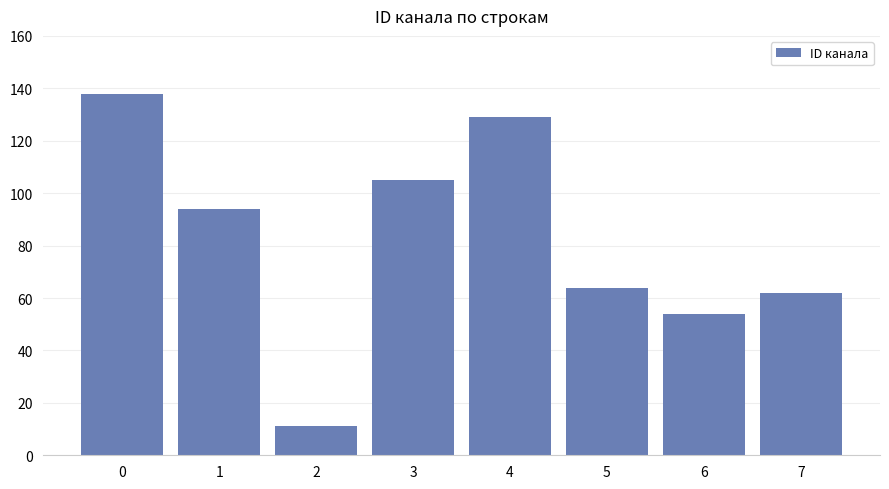

Count the number of data series in this chart.

1